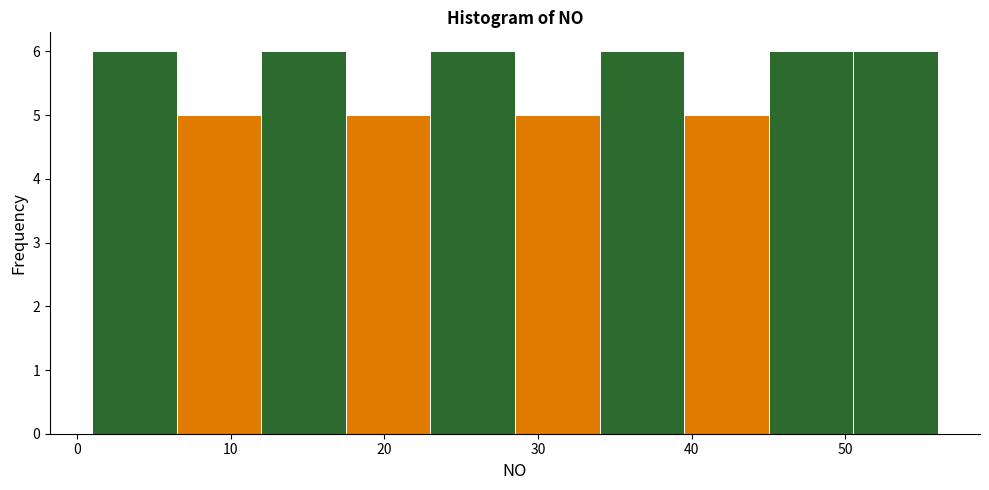

Reading left to right, list every bar in this chart as the range it spans on the x-axis followed by its height. Neither the bar edges nor the heights are printed on the chart, so give them approximately, as read against the axes.

1.0 to 6.5: 6
6.5 to 12.0: 5
12.0 to 17.5: 6
17.5 to 23.0: 5
23.0 to 28.5: 6
28.5 to 34.0: 5
34.0 to 39.5: 6
39.5 to 45.0: 5
45.0 to 50.5: 6
50.5 to 56.0: 6